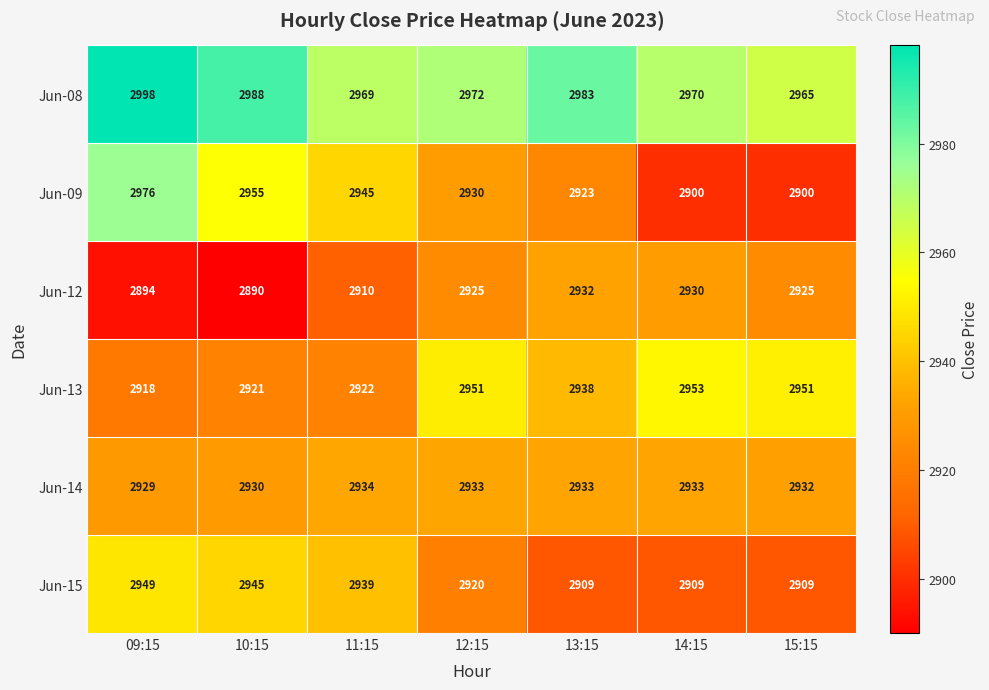

What is the approximate value of Jun-15 at 15:15, to the nearest 5?

2910